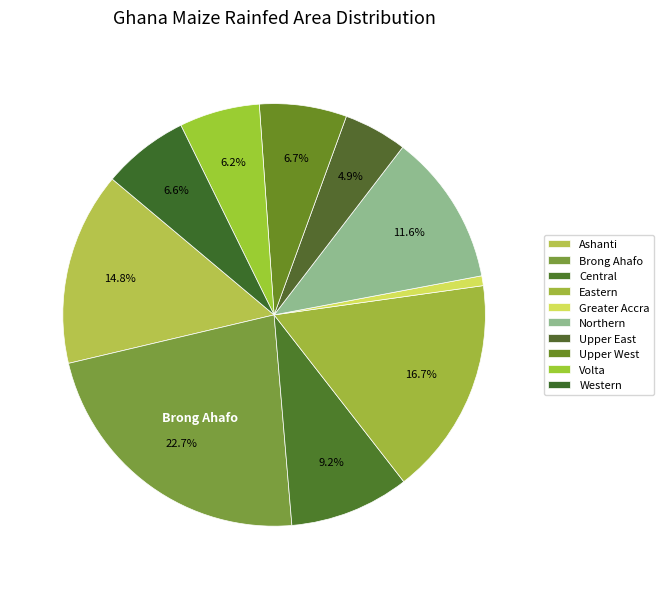

The Eastern slice represents 17% of the pie. True or false?

True